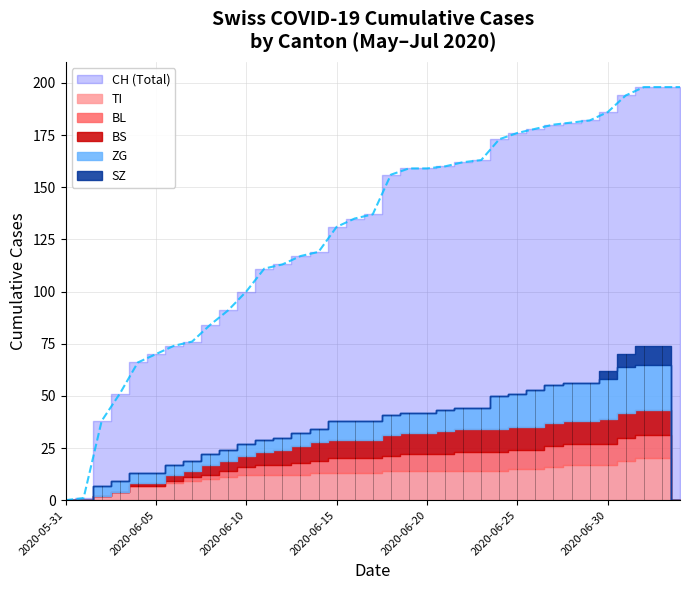

Rank the categories by BL value from lowest to highest.

2020-05-31, 2020-06-01, 2020-06-02, 2020-06-03, 2020-06-04, 2020-06-05, 2020-07-04, 2020-06-06, 2020-06-07, 2020-06-08, 2020-06-09, 2020-06-10, 2020-06-11, 2020-06-12, 2020-06-13, 2020-06-14, 2020-06-15, 2020-06-16, 2020-06-17, 2020-06-18, 2020-06-19, 2020-06-20, 2020-06-21, 2020-06-22, 2020-06-23, 2020-06-24, 2020-06-25, 2020-06-26, 2020-06-27, 2020-06-28, 2020-06-29, 2020-06-30, 2020-07-01, 2020-07-02, 2020-07-03